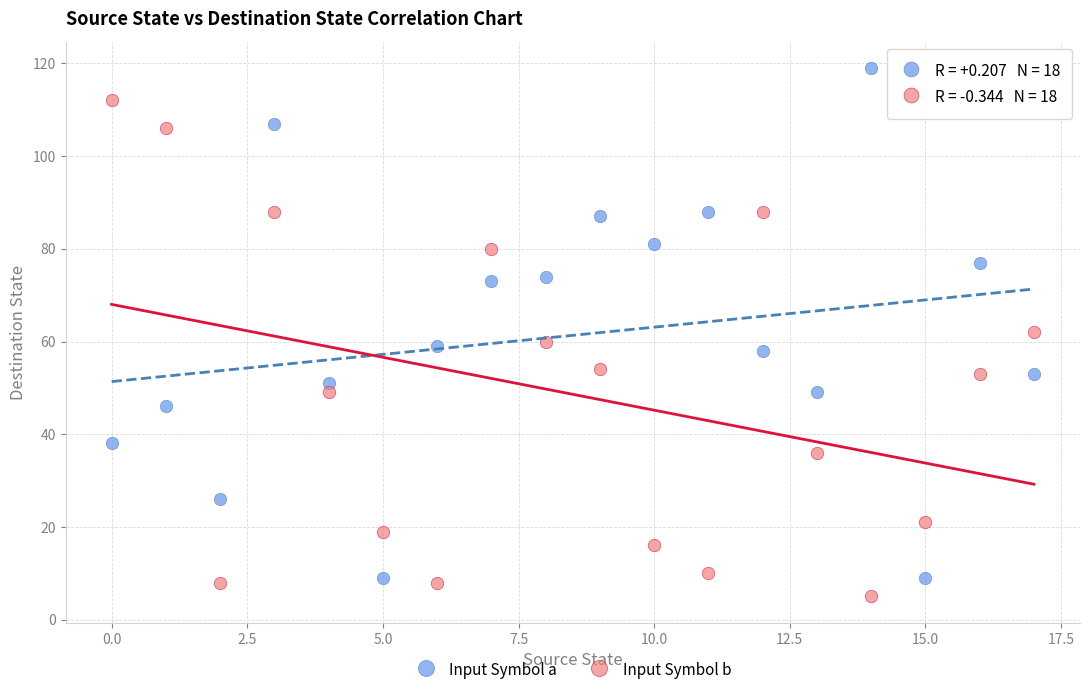

In the Input Symbol a series, what Y value is closest to 64?

59